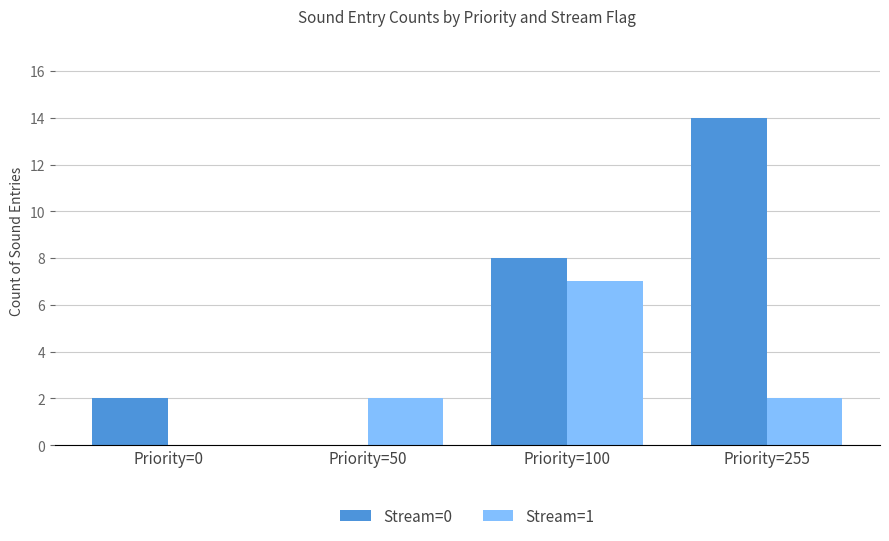

Is it true that Stream=0 equals 2 at Priority=100?

False